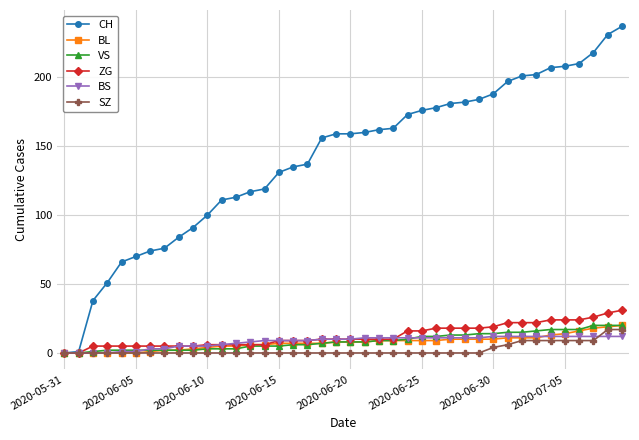

What is the maximum value for BL?

20